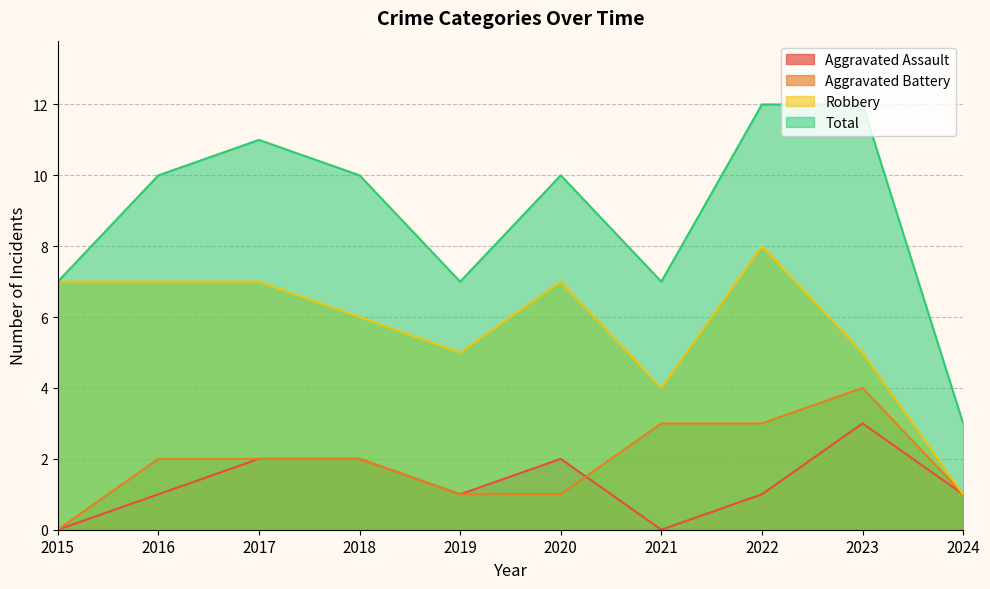

What is the lowest value of the Total series?

3